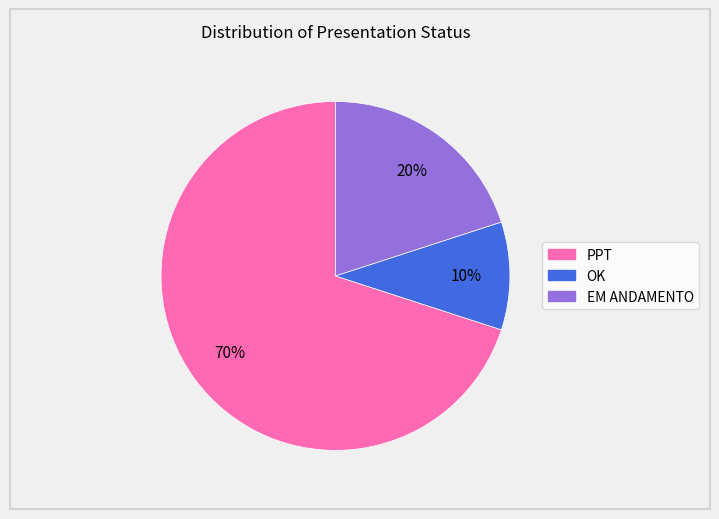

Which slice is the smallest?

OK